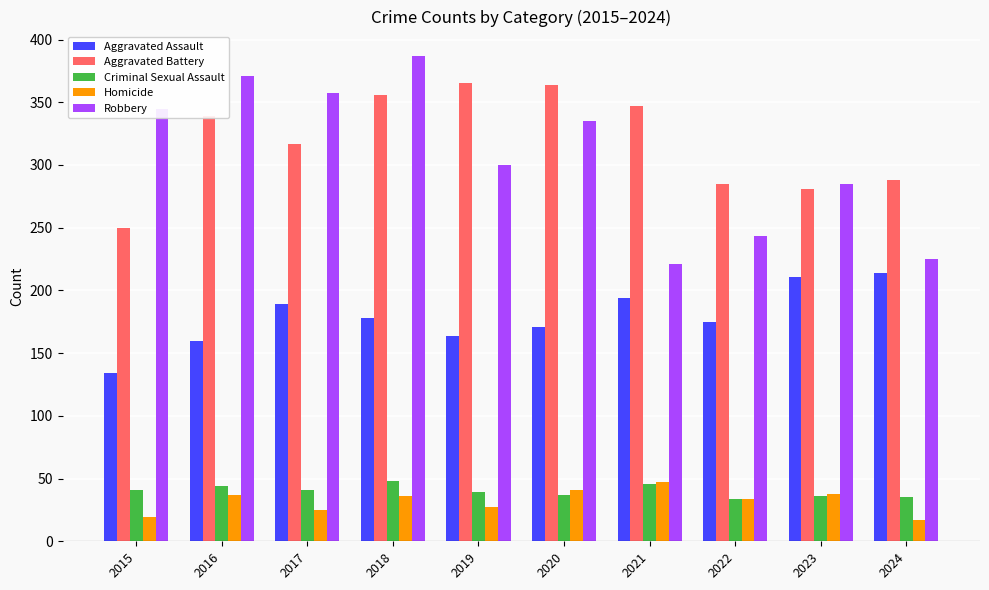

Which series has the largest range (max minus min)?

Robbery